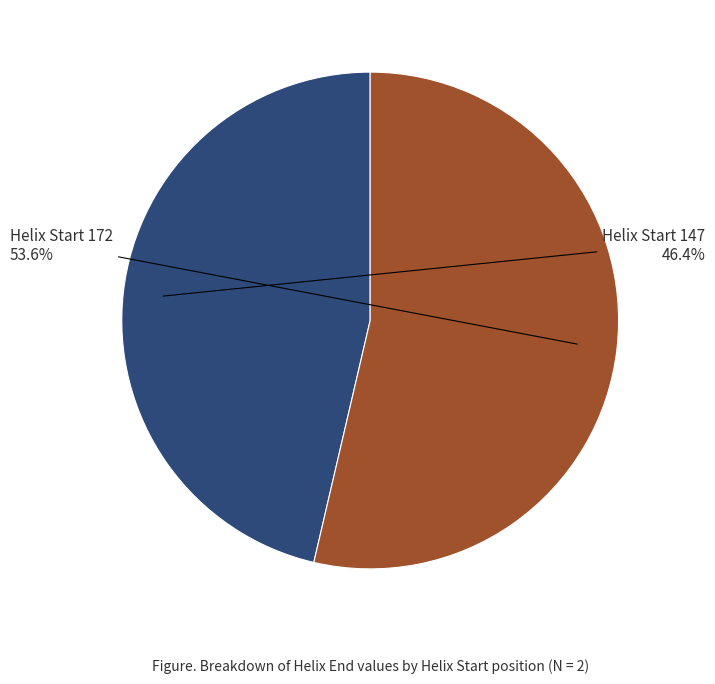

Is there a majority slice in this chart?

Yes